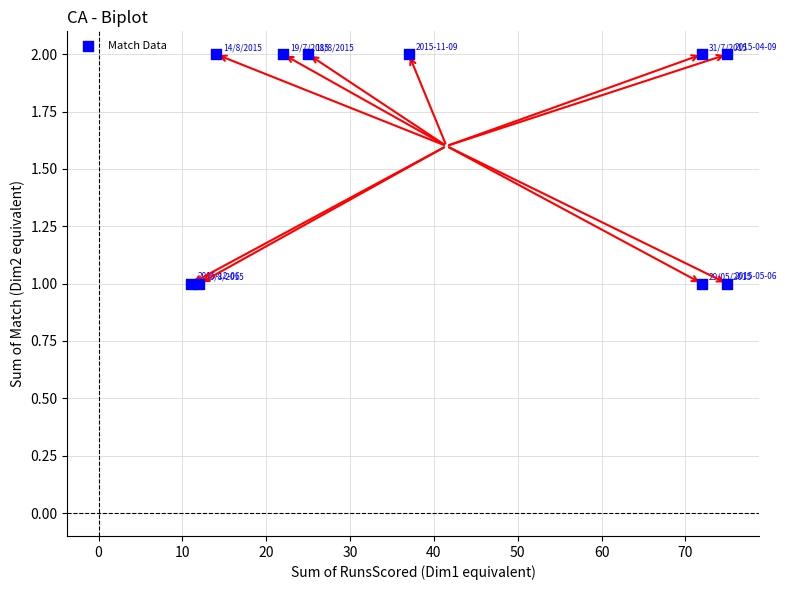

What is the average X value?

42